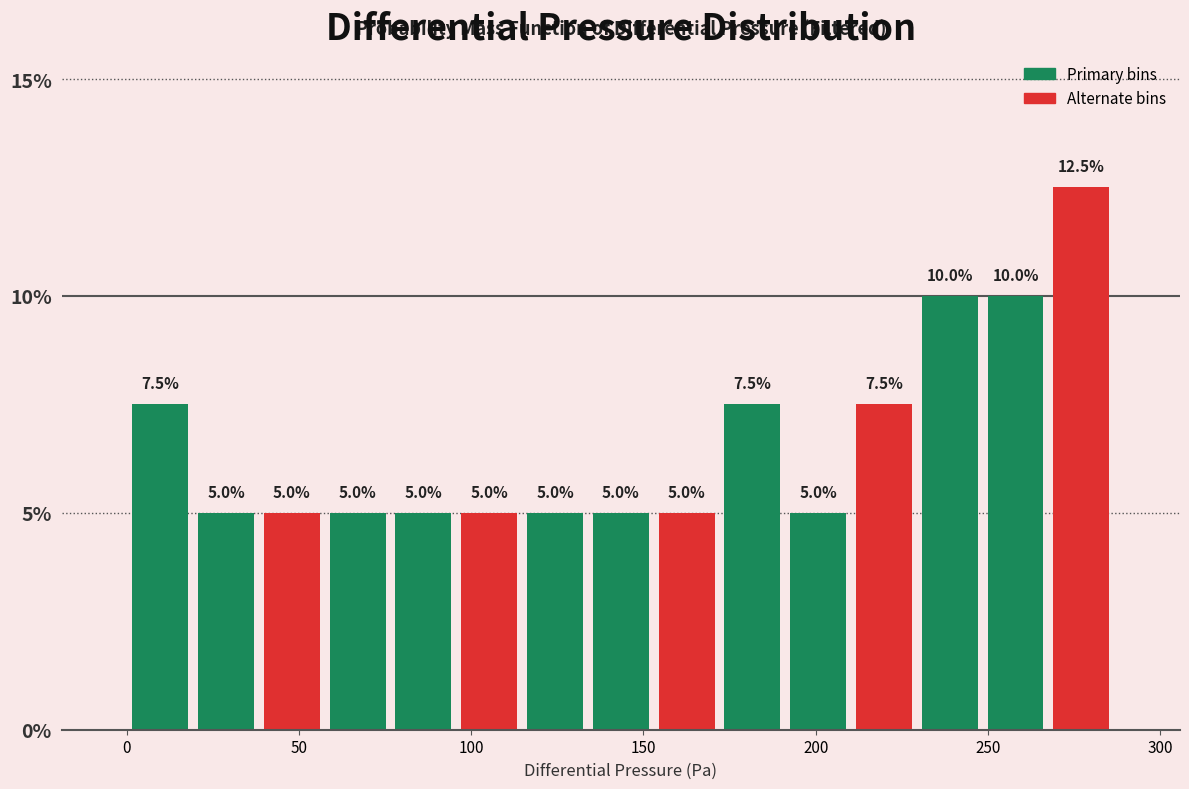

Around what value on the x-axis is the tallest bar? Give the approximate position of its centre, as read against the axis.

275